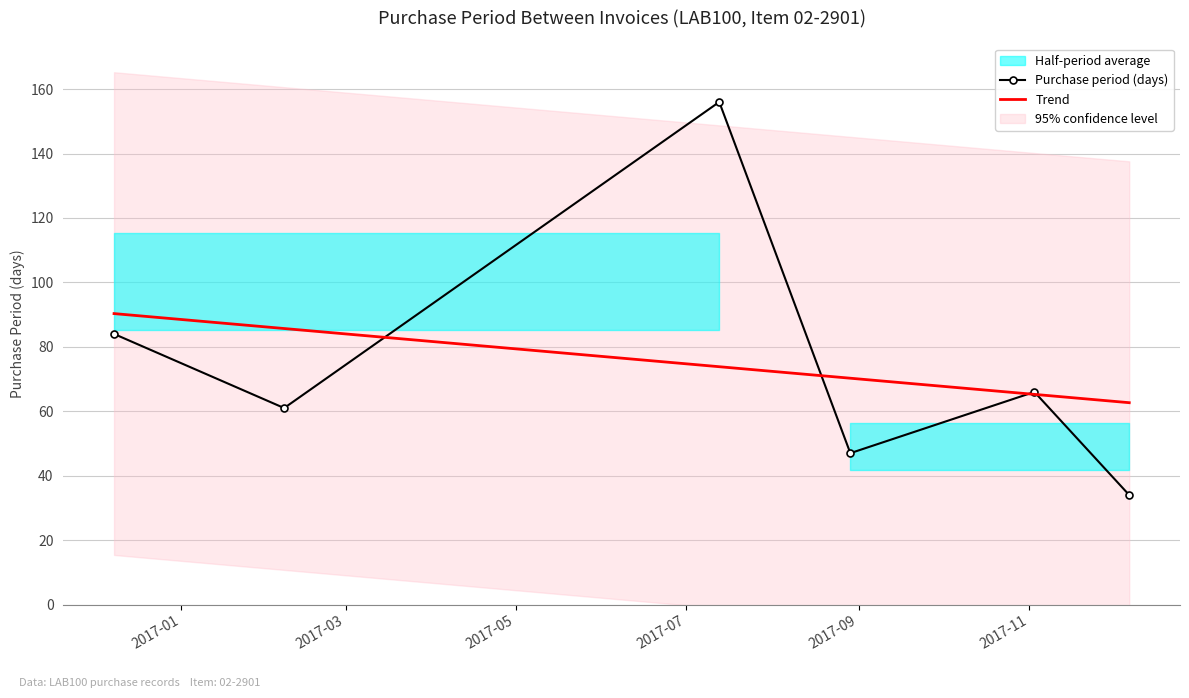

At how many categories does at least one series exceed 112?

1